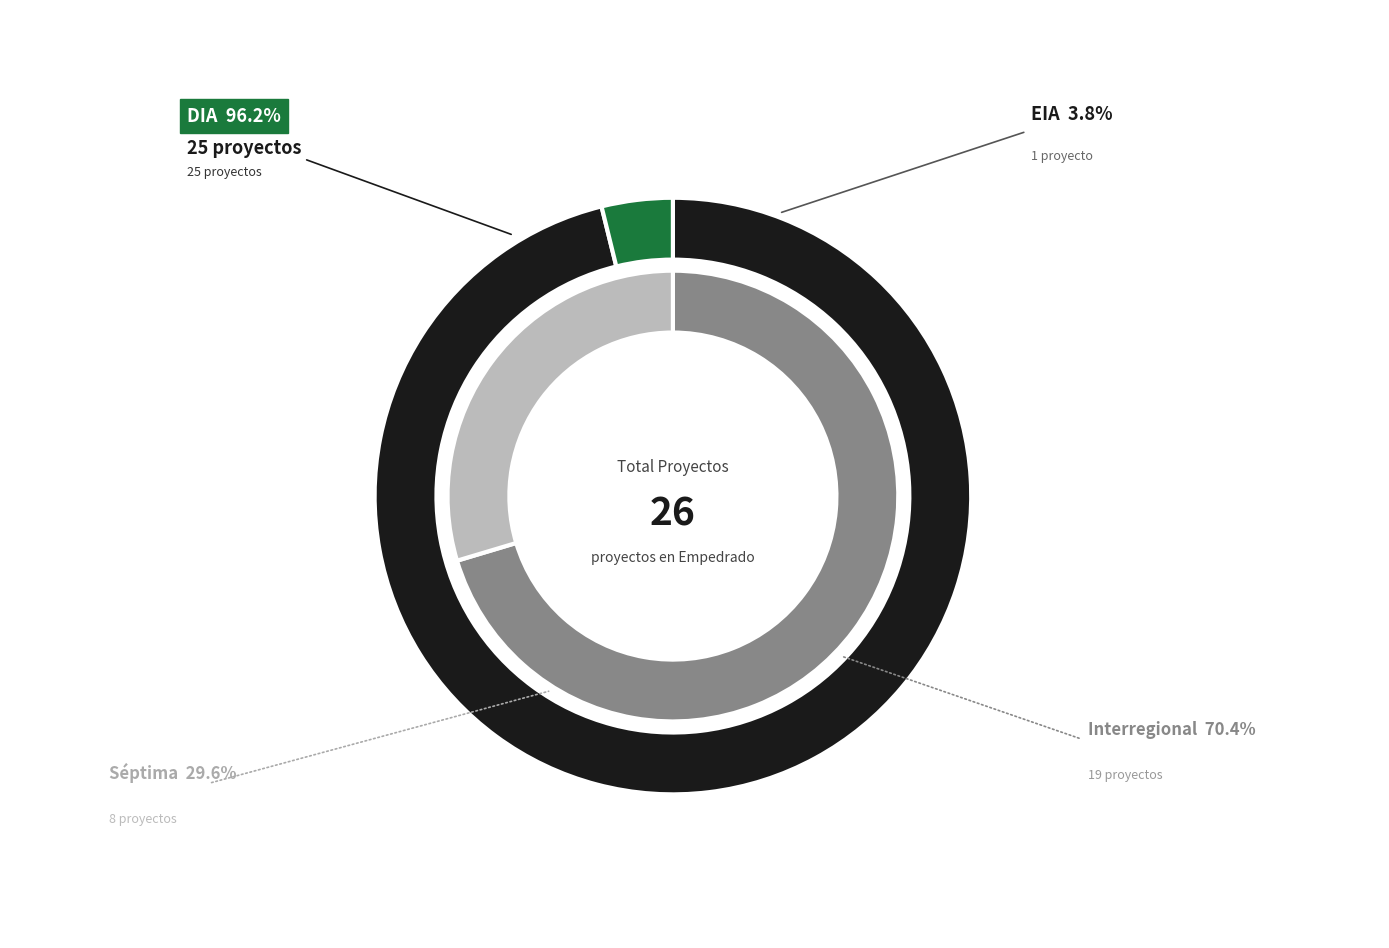

Between DIA and Interregional, which is larger?

DIA